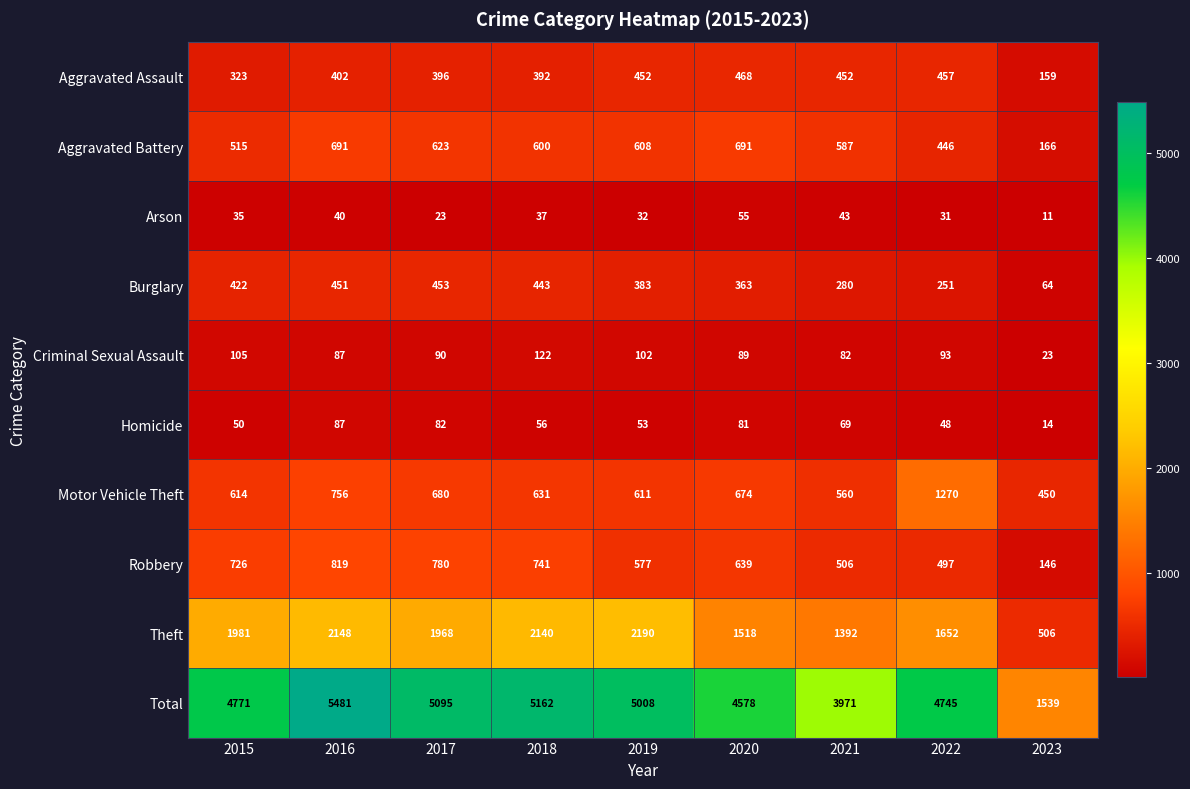

Where is Criminal Sexual Assault nearest to the value 72?

2021